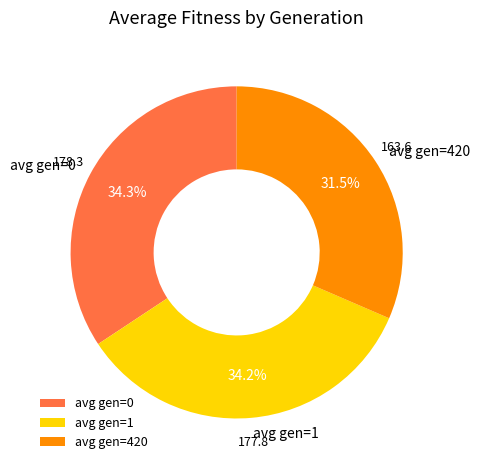

Which has a higher value, avg gen=0 or avg gen=420?

avg gen=0